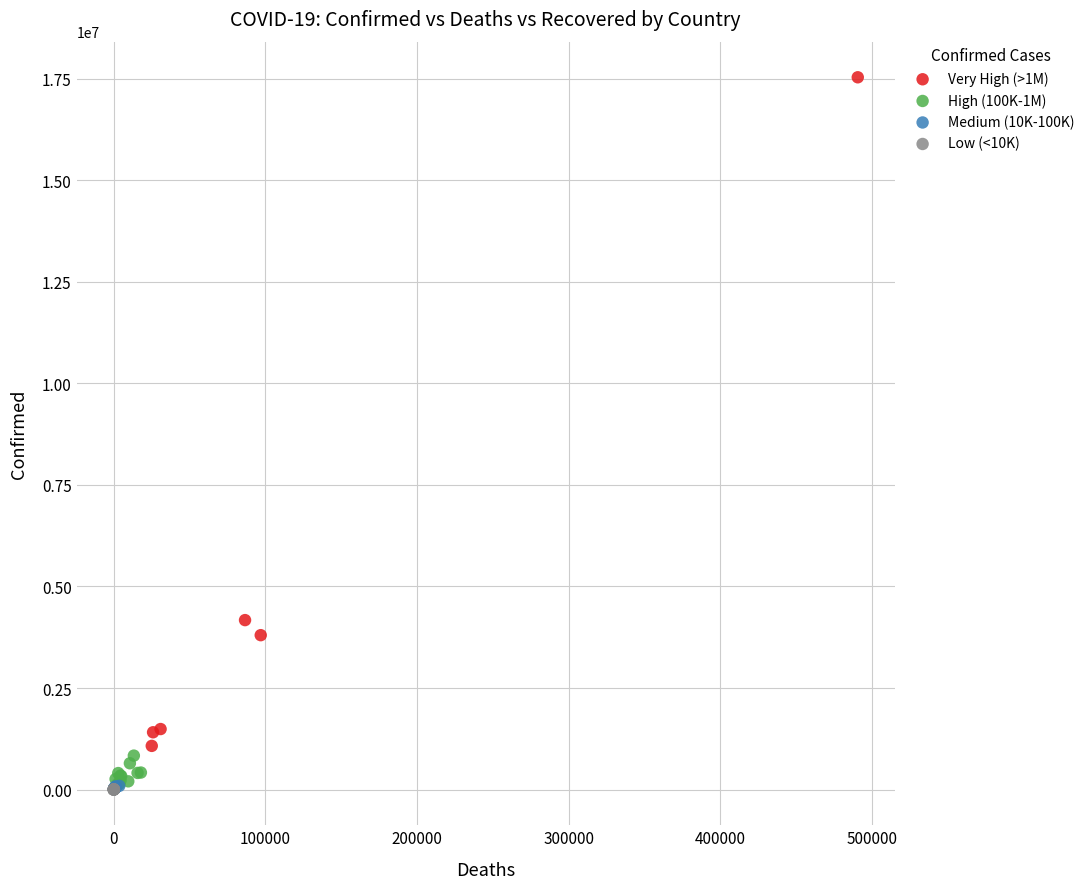

What are all the series names shown in the legend?

Very High (>1M), High (100K-1M), Medium (10K-100K), Low (<10K)